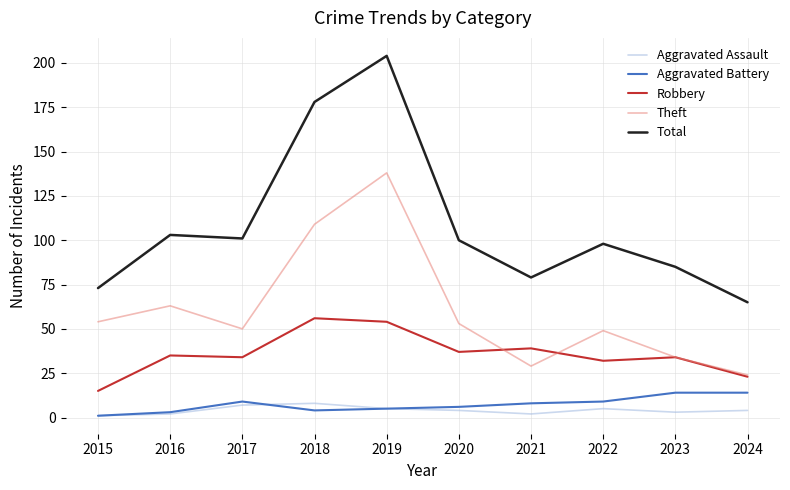

What value does the Aggravated Assault series have at 2015?

1